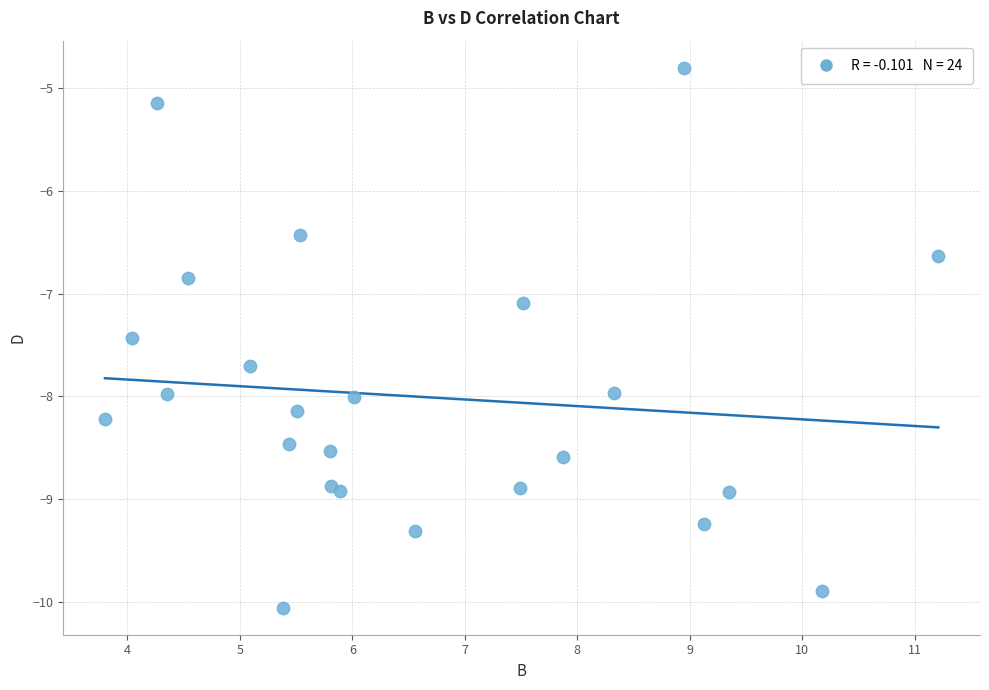

What Y value in the scatter plot is closest to -7?

-7.1